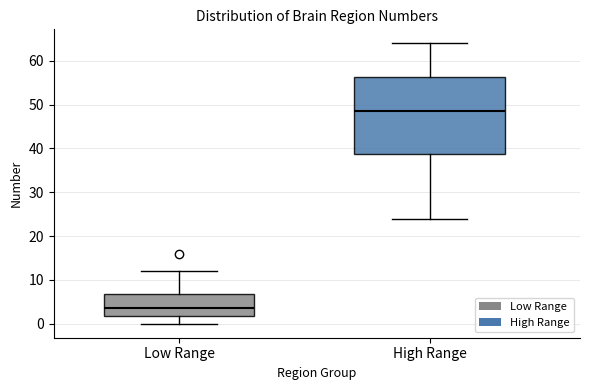

Reading left to right, transcribe this box plot: for each box, give where its median line is, the range the box spans, and where its two whiskers end, as read against the y-axis. The values are not printed on the chart, so give them approximately, as read against the axis.

Low Range: median 4, box 2 to 7, whiskers 0 to 12
High Range: median 49, box 39 to 56, whiskers 24 to 64